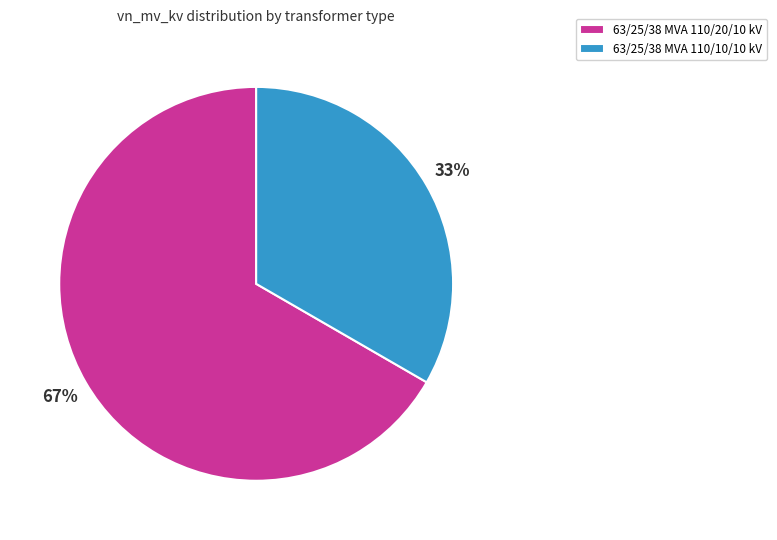

How many slices are in this pie chart?

2